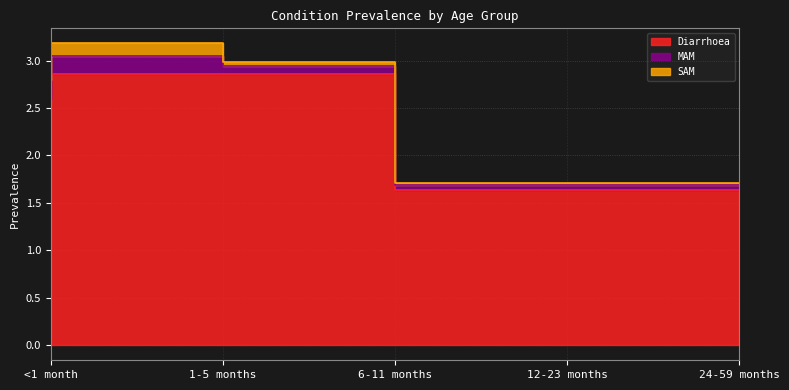

Between 12-23 months and 24-59 months, which series saw the biggest shift?

MAM